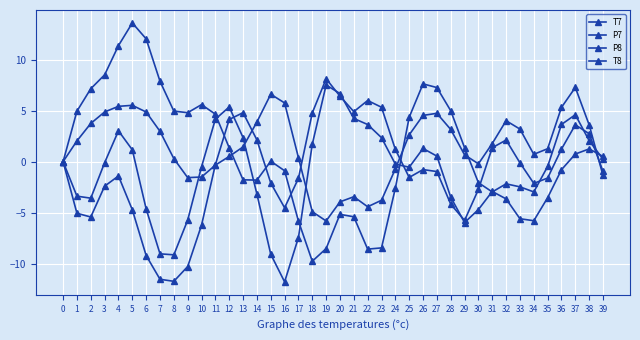

What is the total value across all series at 19?

1.3